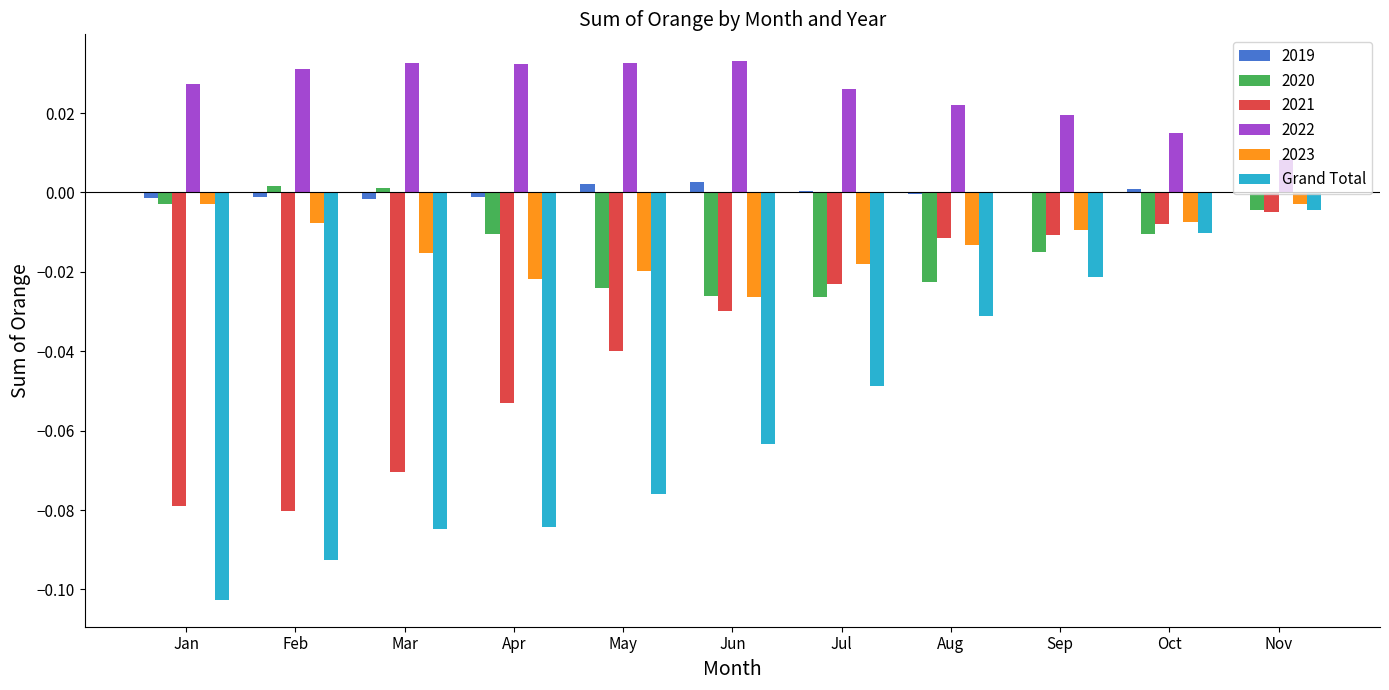

Is it true that 2022 equals 0.0 at Mar?

True